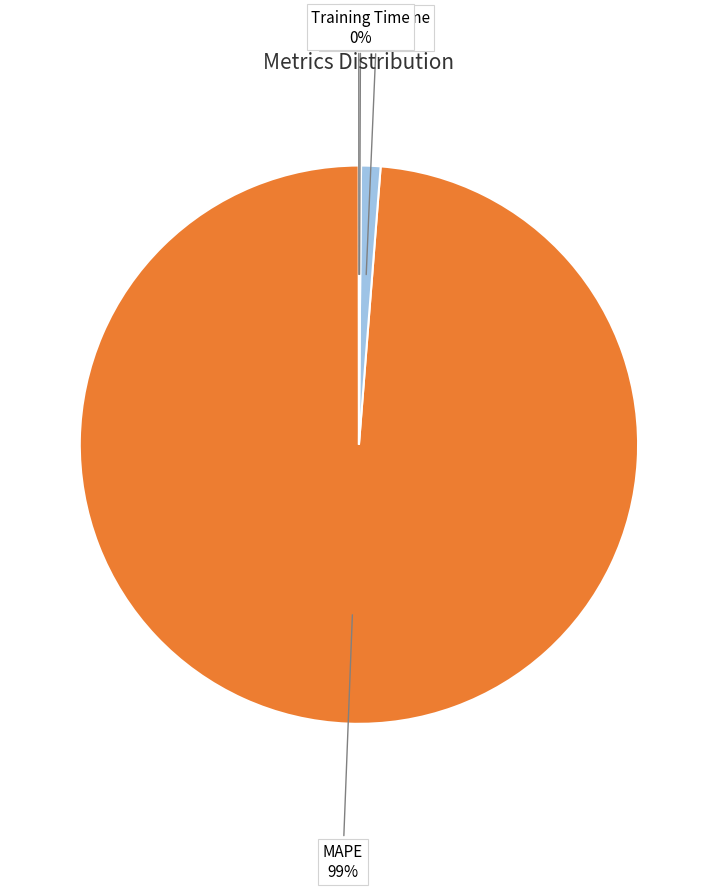

Is there a majority slice in this chart?

Yes